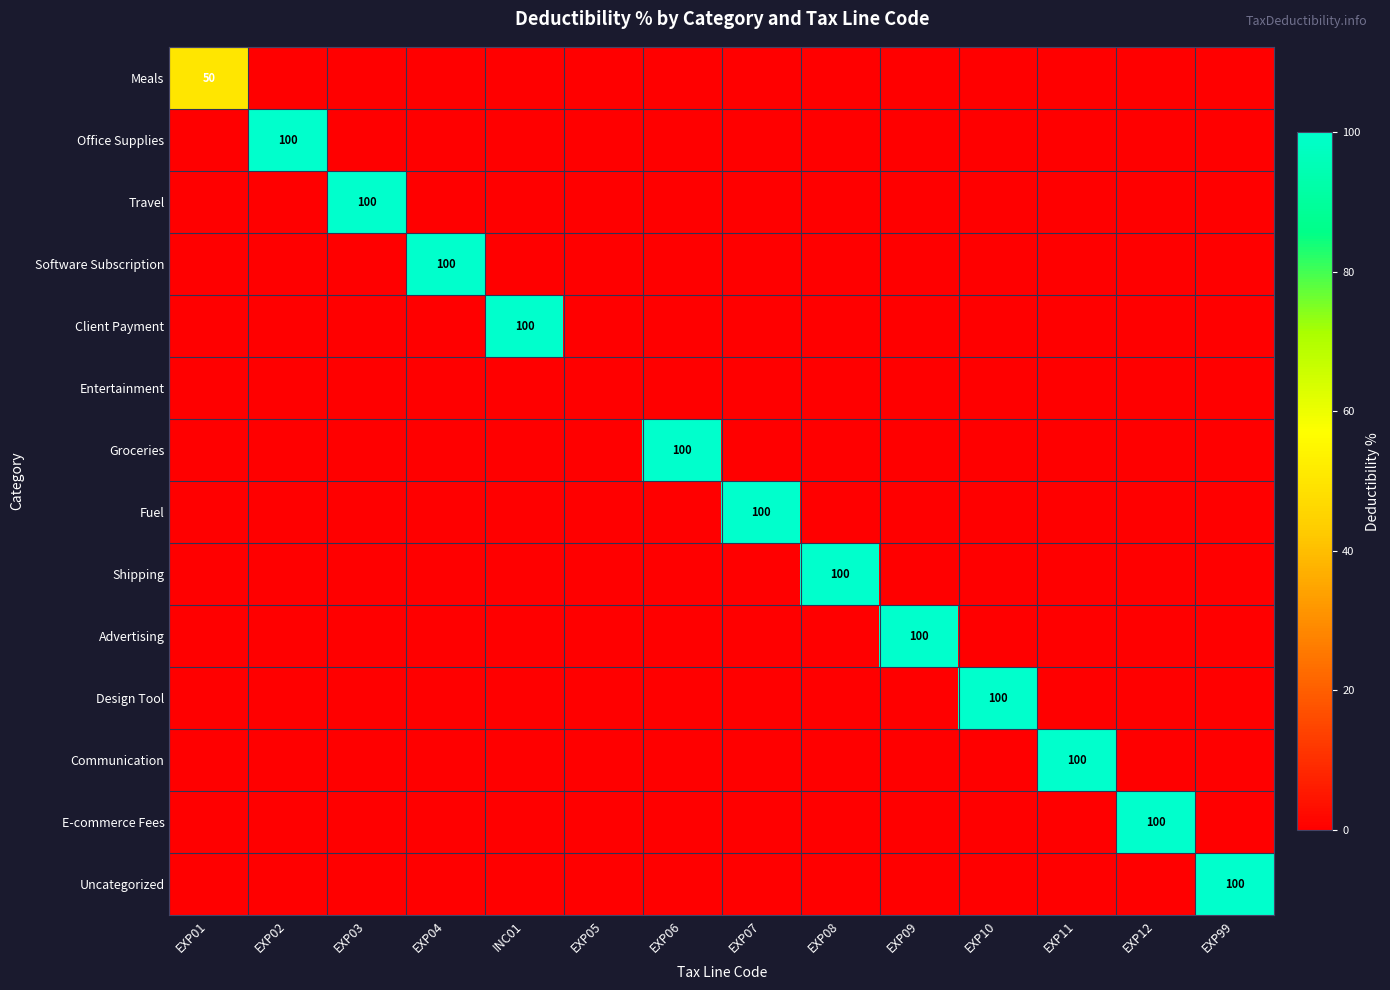

How many positive values does the Groceries series have?

1